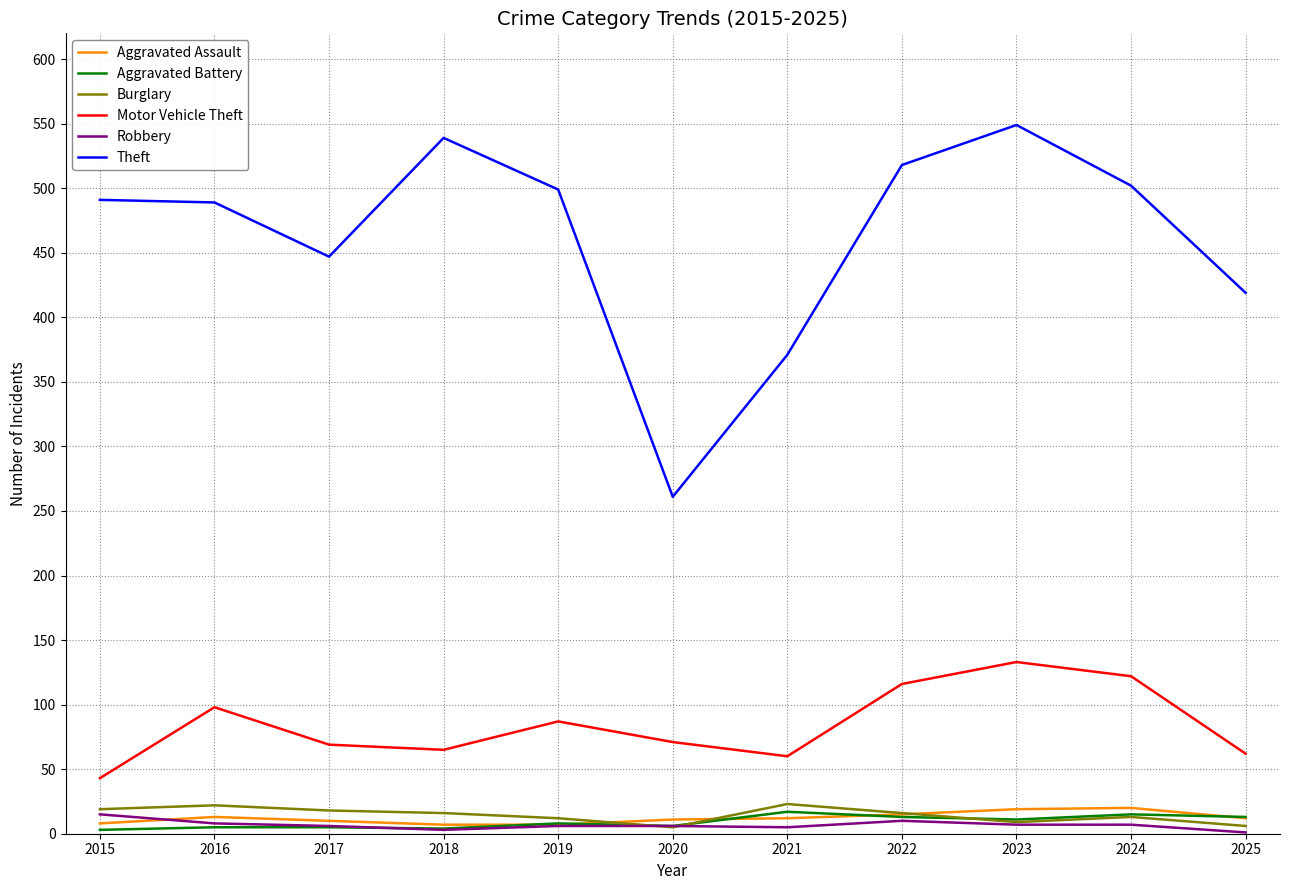

What is the total value across all series at 2019?

619